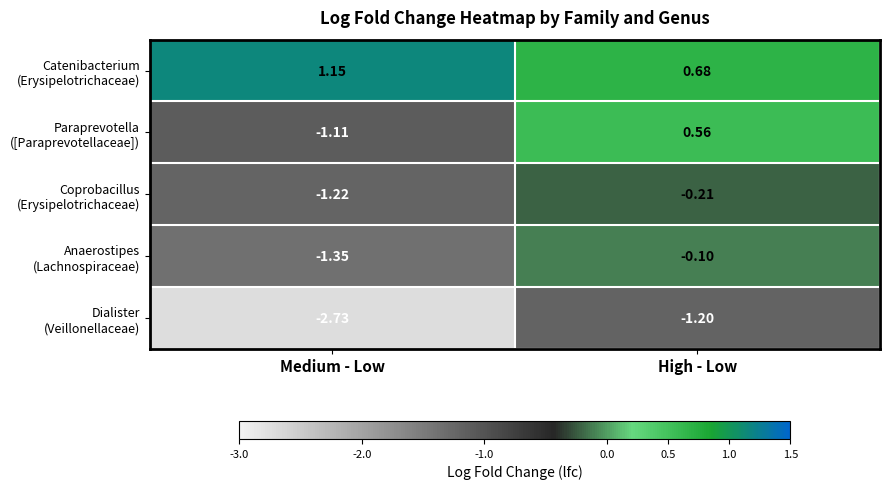

At which category is the sum across all series the highest?

High - Low